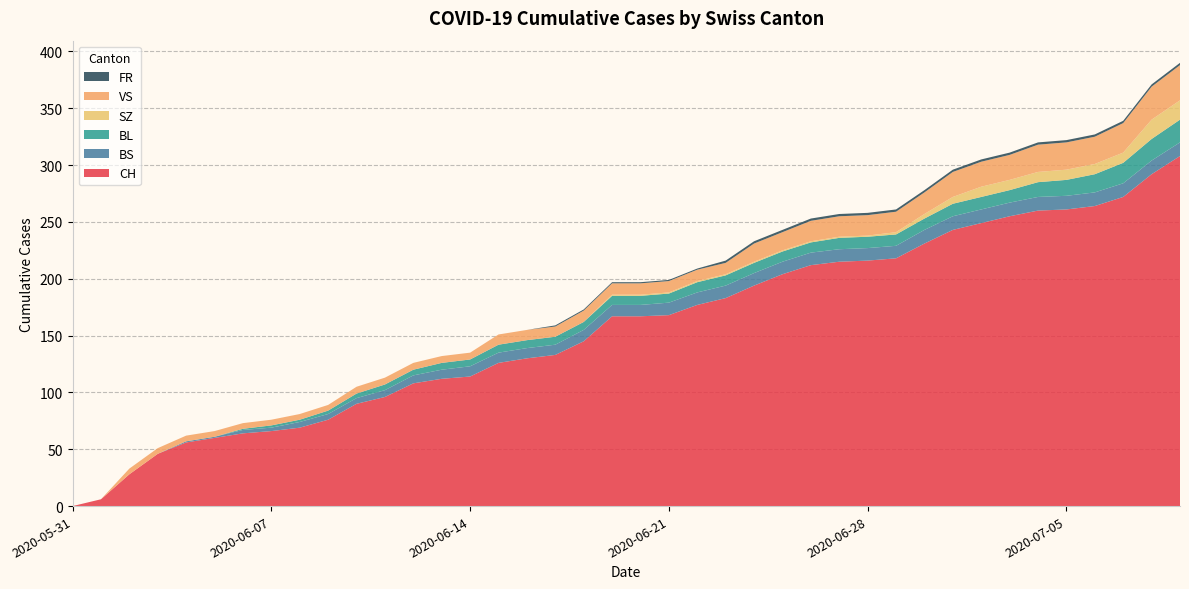

Reading left to right, extract all data points from this chart.

CH: 2020-05-31=0	2020-06-01=6	2020-06-02=28	2020-06-03=46	2020-06-04=56	2020-06-05=60	2020-06-06=64	2020-06-07=66	2020-06-08=69	2020-06-09=76	2020-06-10=90	2020-06-11=96	2020-06-12=108	2020-06-13=112	2020-06-14=114	2020-06-15=126	2020-06-16=130	2020-06-17=133	2020-06-18=145	2020-06-19=167	2020-06-20=167	2020-06-21=168	2020-06-22=177	2020-06-23=183	2020-06-24=194	2020-06-25=204	2020-06-26=212	2020-06-27=215	2020-06-28=216	2020-06-29=218	2020-06-30=231	2020-07-01=243	2020-07-02=249	2020-07-03=255	2020-07-04=260	2020-07-05=261	2020-07-06=264	2020-07-07=272	2020-07-08=292	2020-07-09=308
BS: 2020-05-31=0	2020-06-01=0	2020-06-02=0	2020-06-03=0	2020-06-04=1	2020-06-05=1	2020-06-06=3	2020-06-07=3	2020-06-08=5	2020-06-09=5	2020-06-10=5	2020-06-11=6	2020-06-12=7	2020-06-13=8	2020-06-14=9	2020-06-15=9	2020-06-16=9	2020-06-17=9	2020-06-18=10	2020-06-19=10	2020-06-20=10	2020-06-21=11	2020-06-22=11	2020-06-23=11	2020-06-24=11	2020-06-25=11	2020-06-26=11	2020-06-27=11	2020-06-28=11	2020-06-29=11	2020-06-30=12	2020-07-01=12	2020-07-02=12	2020-07-03=12	2020-07-04=12	2020-07-05=12	2020-07-06=12	2020-07-07=12	2020-07-08=12	2020-07-09=12
BL: 2020-05-31=0	2020-06-01=0	2020-06-02=0	2020-06-03=0	2020-06-04=0	2020-06-05=0	2020-06-06=1	2020-06-07=2	2020-06-08=2	2020-06-09=3	2020-06-10=4	2020-06-11=5	2020-06-12=5	2020-06-13=6	2020-06-14=6	2020-06-15=7	2020-06-16=7	2020-06-17=7	2020-06-18=7	2020-06-19=8	2020-06-20=8	2020-06-21=8	2020-06-22=9	2020-06-23=9	2020-06-24=9	2020-06-25=9	2020-06-26=9	2020-06-27=10	2020-06-28=10	2020-06-29=10	2020-06-30=10	2020-07-01=11	2020-07-02=11	2020-07-03=11	2020-07-04=13	2020-07-05=14	2020-07-06=16	2020-07-07=18	2020-07-08=19	2020-07-09=20
SZ: 2020-05-31=0	2020-06-01=0	2020-06-02=0	2020-06-03=0	2020-06-04=0	2020-06-05=0	2020-06-06=0	2020-06-07=0	2020-06-08=0	2020-06-09=0	2020-06-10=0	2020-06-11=0	2020-06-12=0	2020-06-13=0	2020-06-14=0	2020-06-15=0	2020-06-16=0	2020-06-17=0	2020-06-18=0	2020-06-19=1	2020-06-20=1	2020-06-21=1	2020-06-22=1	2020-06-23=1	2020-06-24=1	2020-06-25=1	2020-06-26=1	2020-06-27=1	2020-06-28=1	2020-06-29=2	2020-06-30=4	2020-07-01=6	2020-07-02=9	2020-07-03=9	2020-07-04=9	2020-07-05=9	2020-07-06=9	2020-07-07=9	2020-07-08=17	2020-07-09=17
VS: 2020-05-31=0	2020-06-01=0	2020-06-02=5	2020-06-03=5	2020-06-04=5	2020-06-05=5	2020-06-06=5	2020-06-07=5	2020-06-08=5	2020-06-09=5	2020-06-10=6	2020-06-11=6	2020-06-12=6	2020-06-13=6	2020-06-14=6	2020-06-15=9	2020-06-16=9	2020-06-17=9	2020-06-18=10	2020-06-19=10	2020-06-20=10	2020-06-21=10	2020-06-22=10	2020-06-23=10	2020-06-24=16	2020-06-25=16	2020-06-26=18	2020-06-27=18	2020-06-28=18	2020-06-29=18	2020-06-30=19	2020-07-01=22	2020-07-02=22	2020-07-03=22	2020-07-04=24	2020-07-05=24	2020-07-06=24	2020-07-07=26	2020-07-08=29	2020-07-09=31
FR: 2020-05-31=0	2020-06-01=0	2020-06-02=0	2020-06-03=0	2020-06-04=0	2020-06-05=0	2020-06-06=0	2020-06-07=0	2020-06-08=0	2020-06-09=0	2020-06-10=0	2020-06-11=0	2020-06-12=0	2020-06-13=0	2020-06-14=0	2020-06-15=0	2020-06-16=0	2020-06-17=1	2020-06-18=1	2020-06-19=1	2020-06-20=1	2020-06-21=1	2020-06-22=1	2020-06-23=2	2020-06-24=2	2020-06-25=2	2020-06-26=2	2020-06-27=2	2020-06-28=2	2020-06-29=2	2020-06-30=2	2020-07-01=2	2020-07-02=2	2020-07-03=2	2020-07-04=2	2020-07-05=2	2020-07-06=2	2020-07-07=2	2020-07-08=2	2020-07-09=2